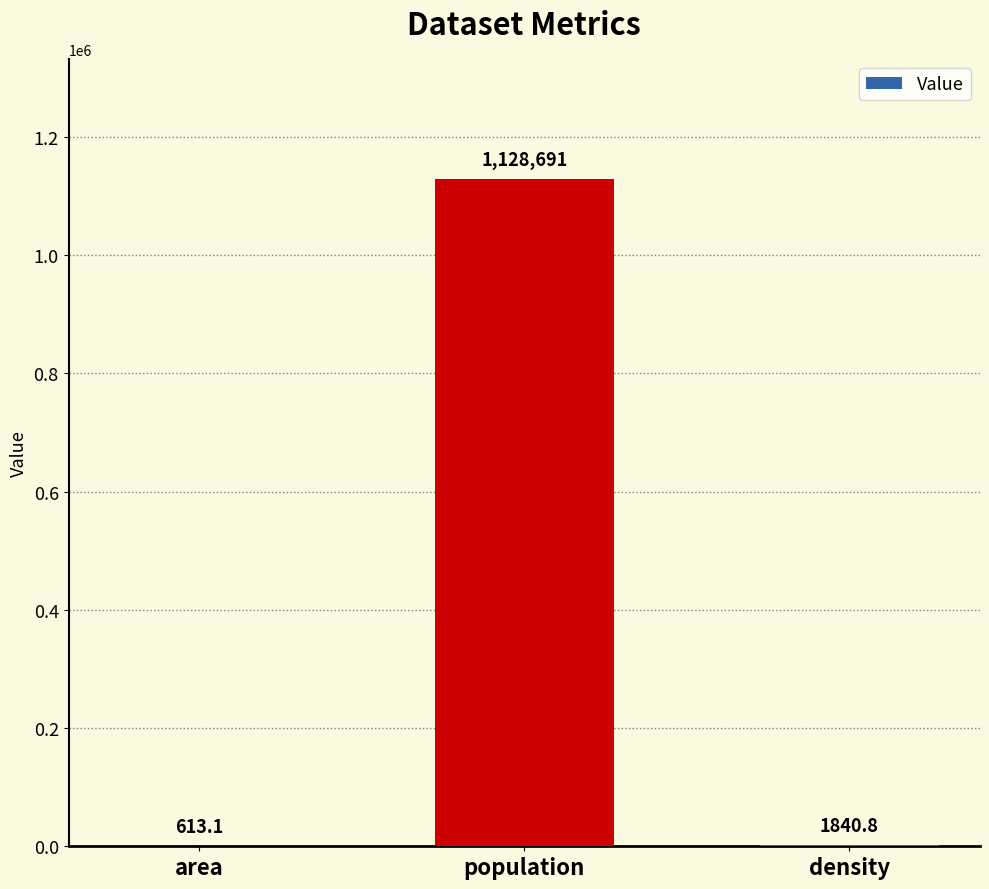

What is the sum of the values at population and density?

1130531.8